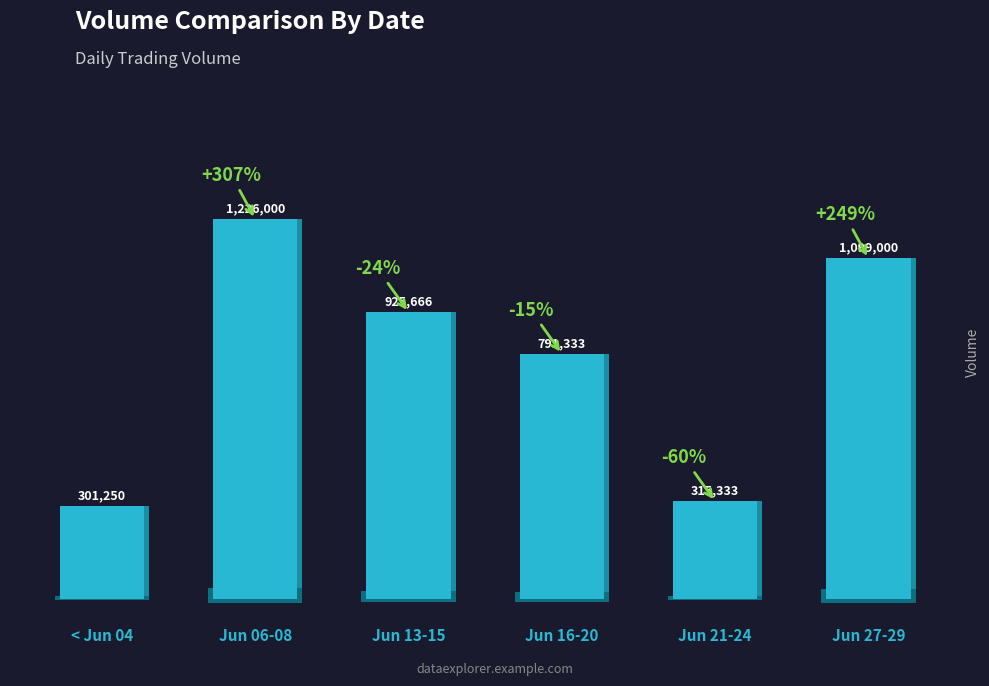

Does the chart contain any negative values?

No